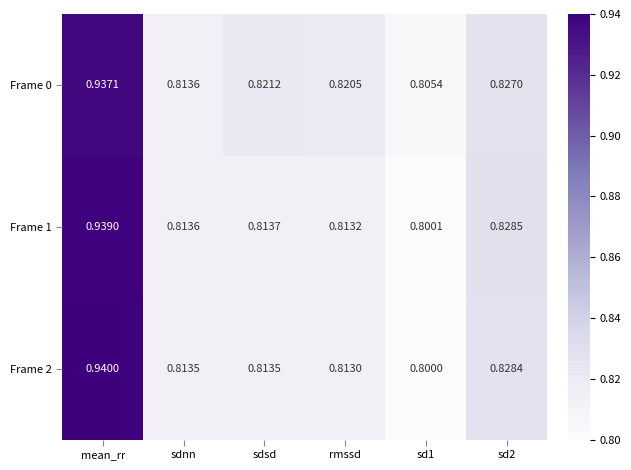

Which category has the highest value in the Frame 2 series?

mean_rr